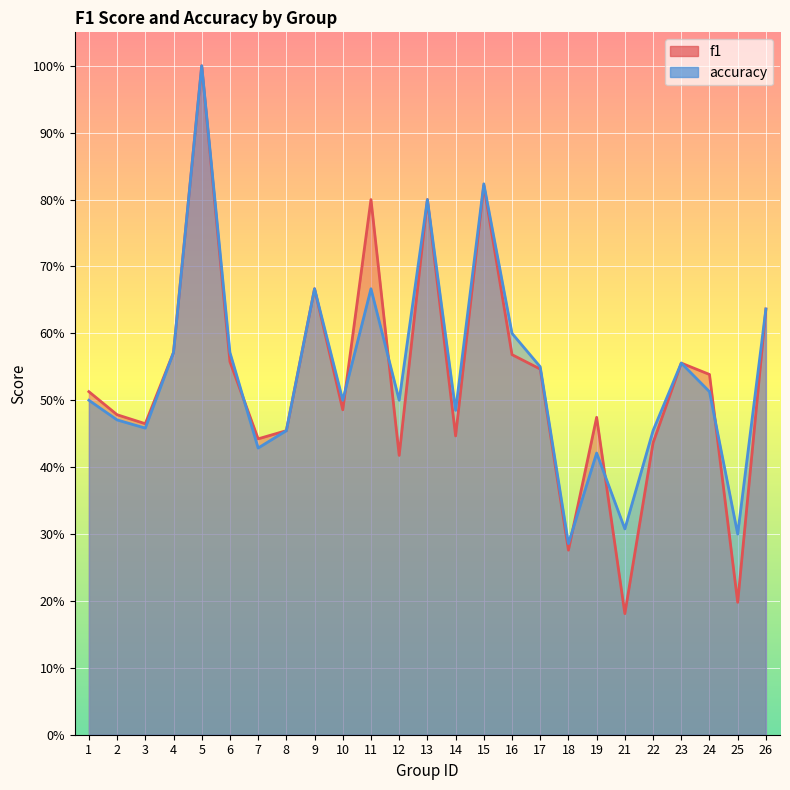

Which series changed the most between 14 and 15?

f1